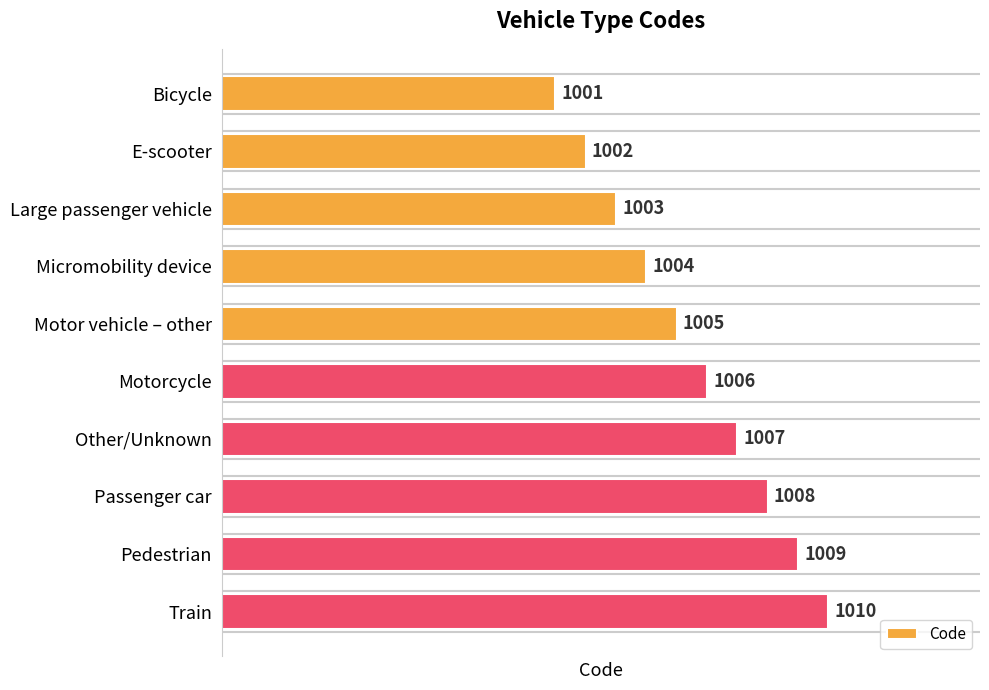

Reading top to bottom, list all the values displayed in this chart.

1001	1002	1003	1004	1005	1006	1007	1008	1009	1010